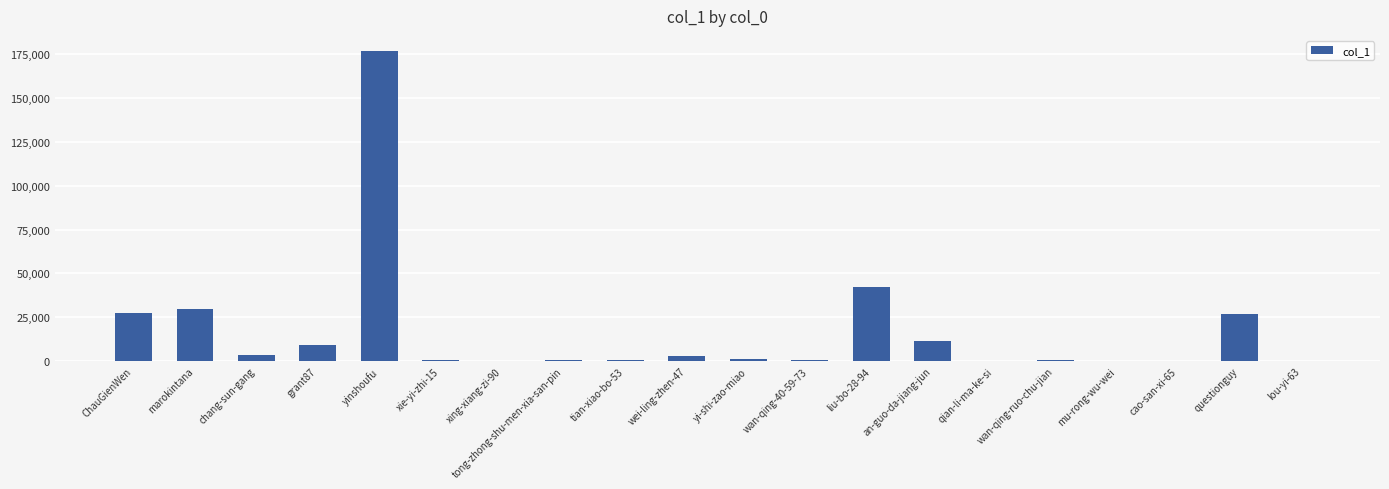

What is the sum of all values?

335107